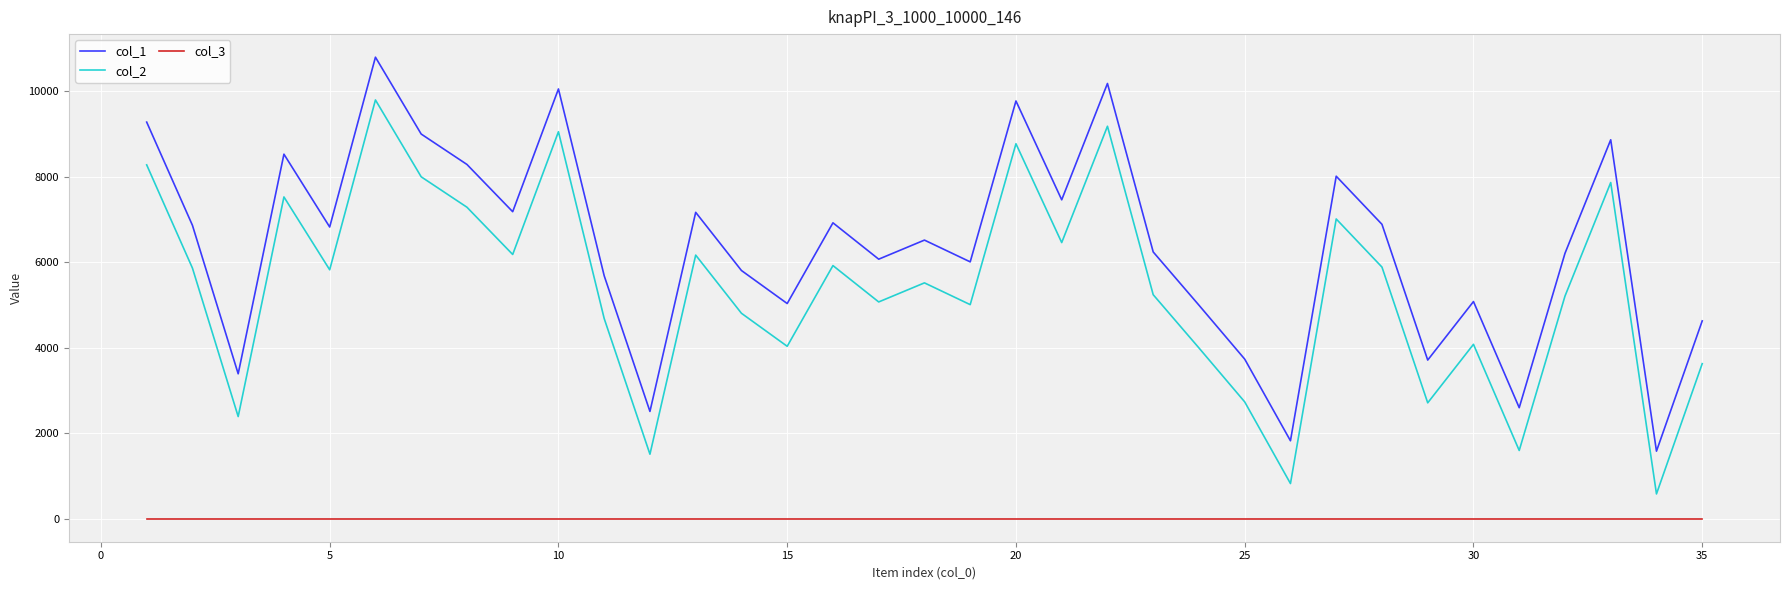

How many lines are shown in the chart?

3